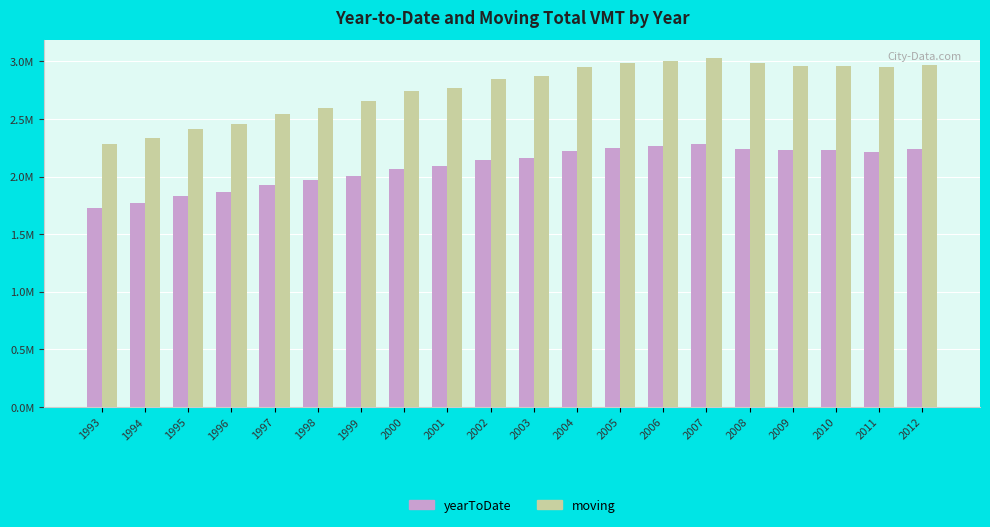

At which category is the sum across all series the highest?

2007